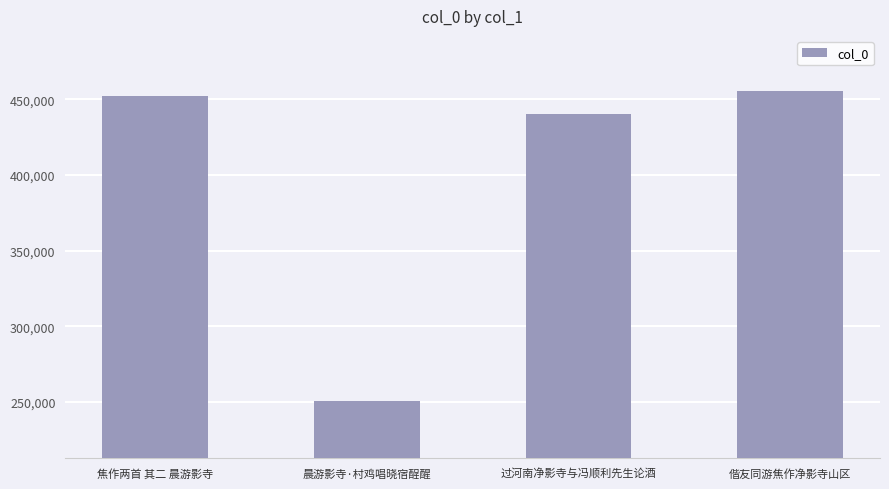

List the labels in order of value, smallest first.

晨游影寺·村鸡唱晓宿酲醒, 过河南净影寺与冯顺利先生论酒, 焦作两首 其二 晨游影寺, 偕友同游焦作净影寺山区